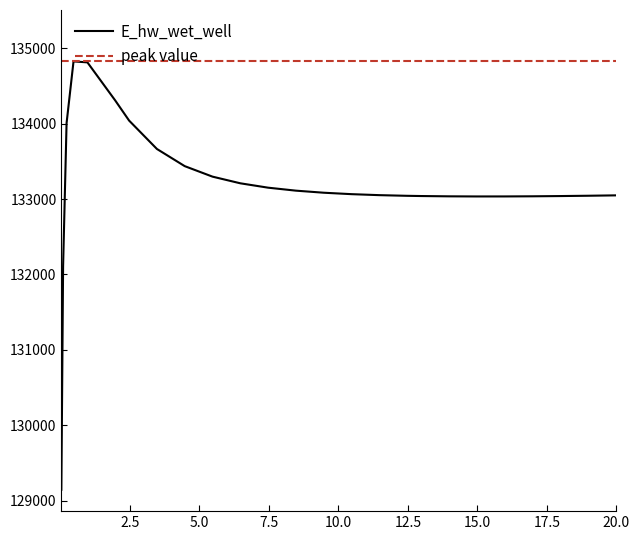

How many data points are above 133064?

13